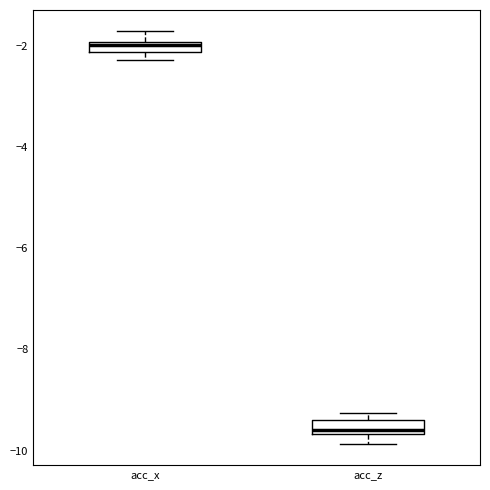

Which box's median line is the lowest?

acc_z